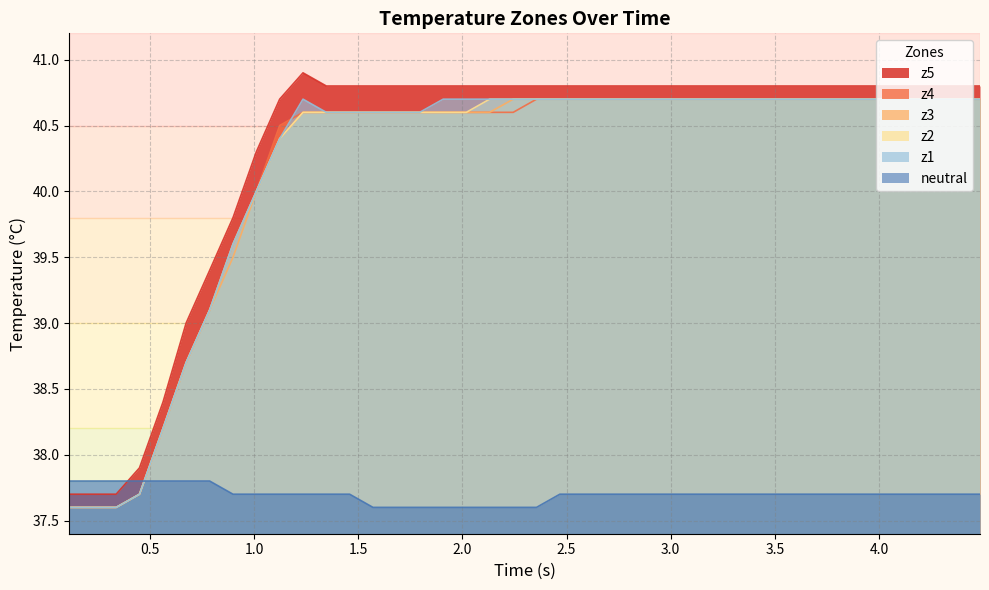

How many values in the z1 series are below 40?

8